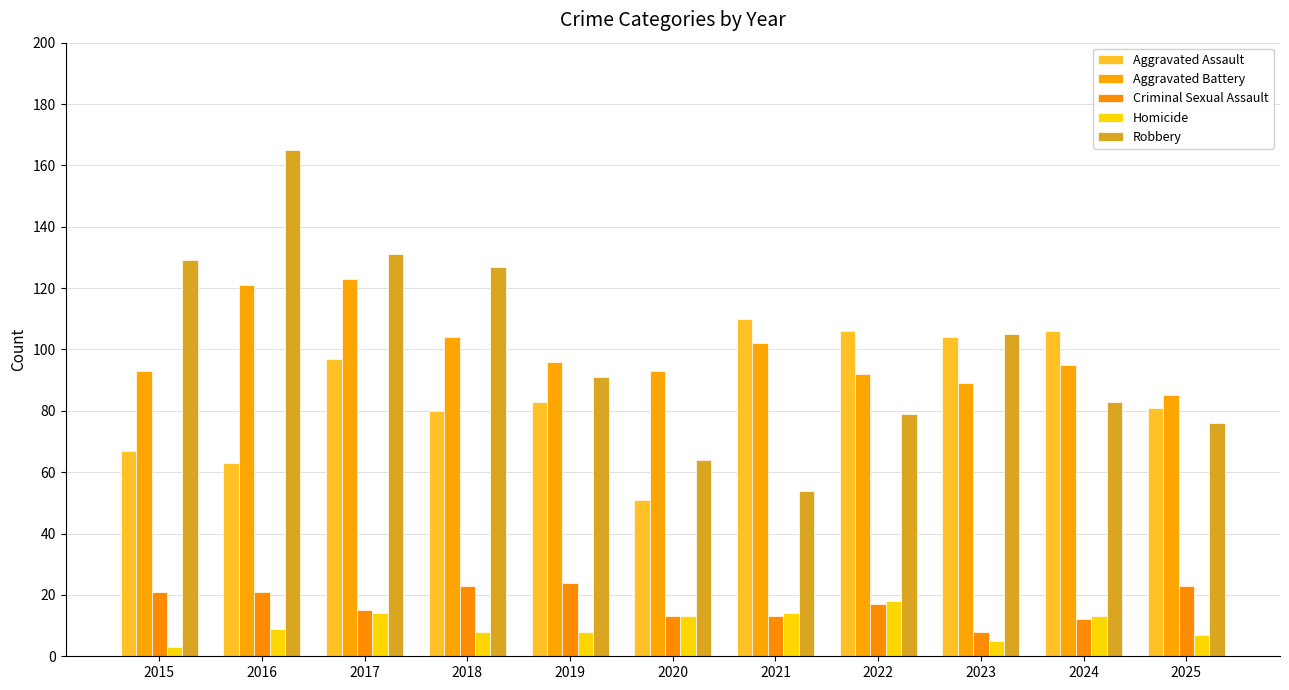

What is the lowest value of the Criminal Sexual Assault series?

8